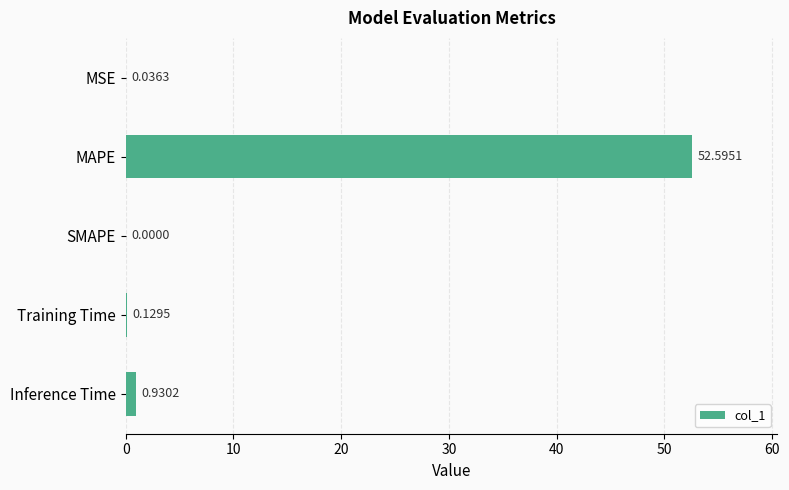

What is the sum of all values?

53.7